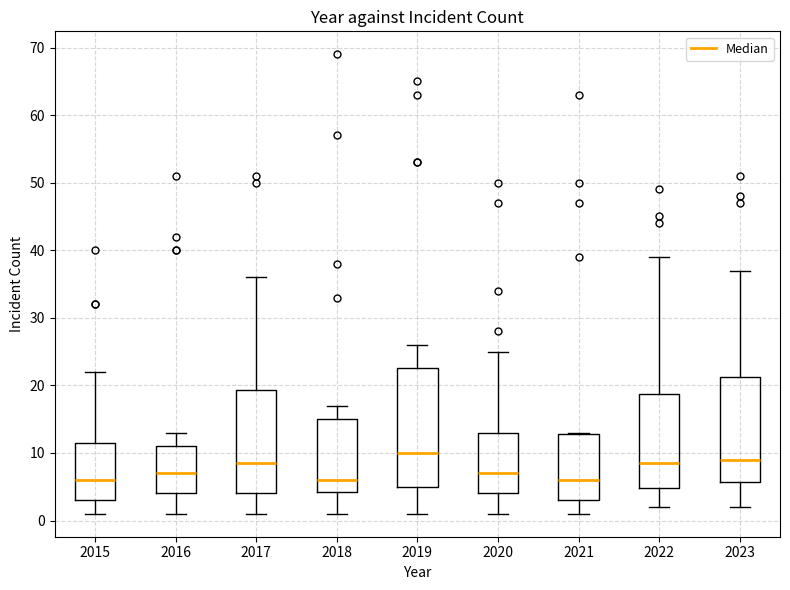

Where does the lower whisker of the box at x = 2019 end on the y-axis? The values are not printed on the chart, so give them approximately, as read against the axis.

1